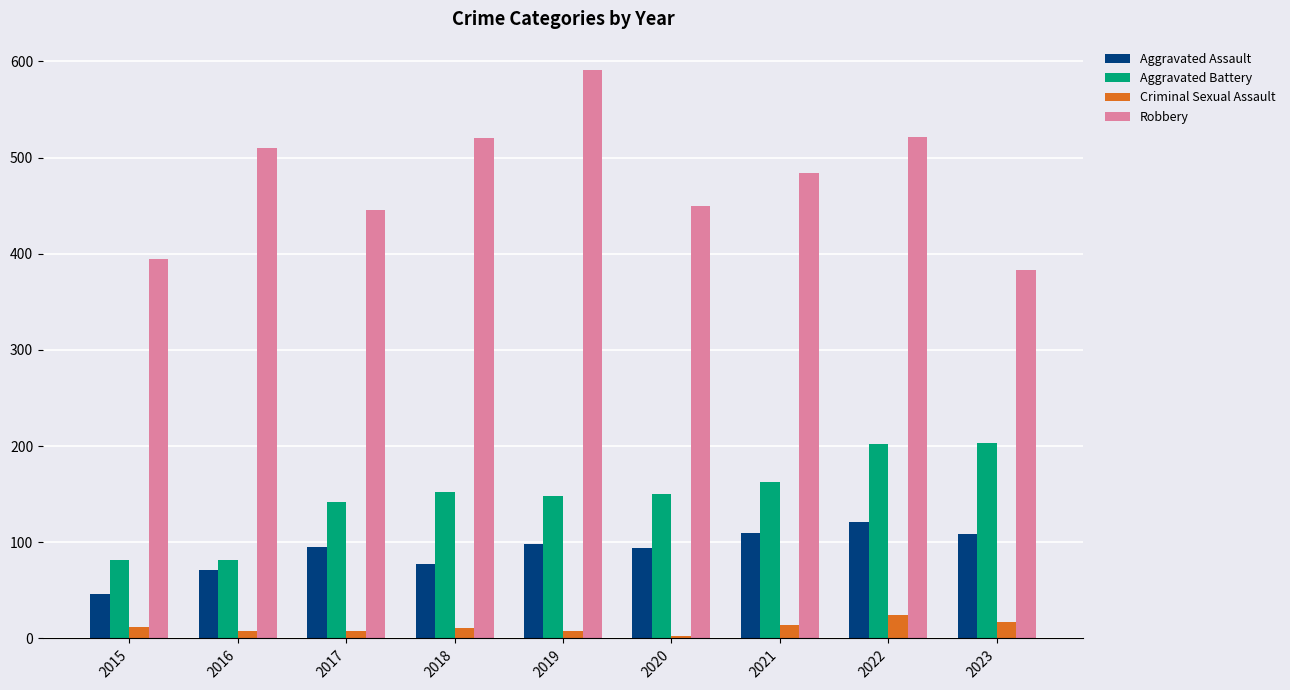

What is the sum of all Aggravated Assault values?

821